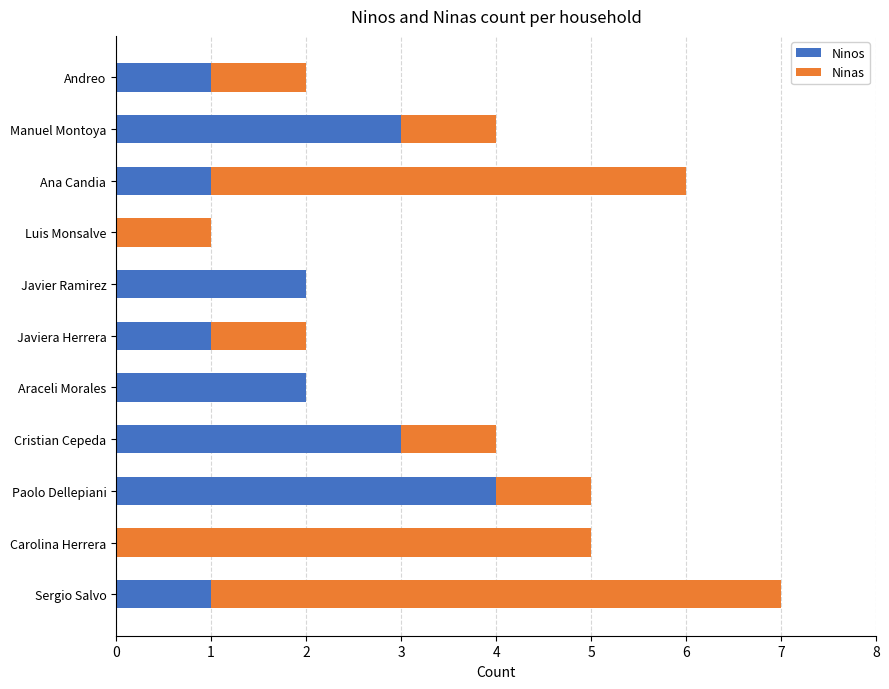

At which label does Ninos reach its peak?

Paolo Dellepiani